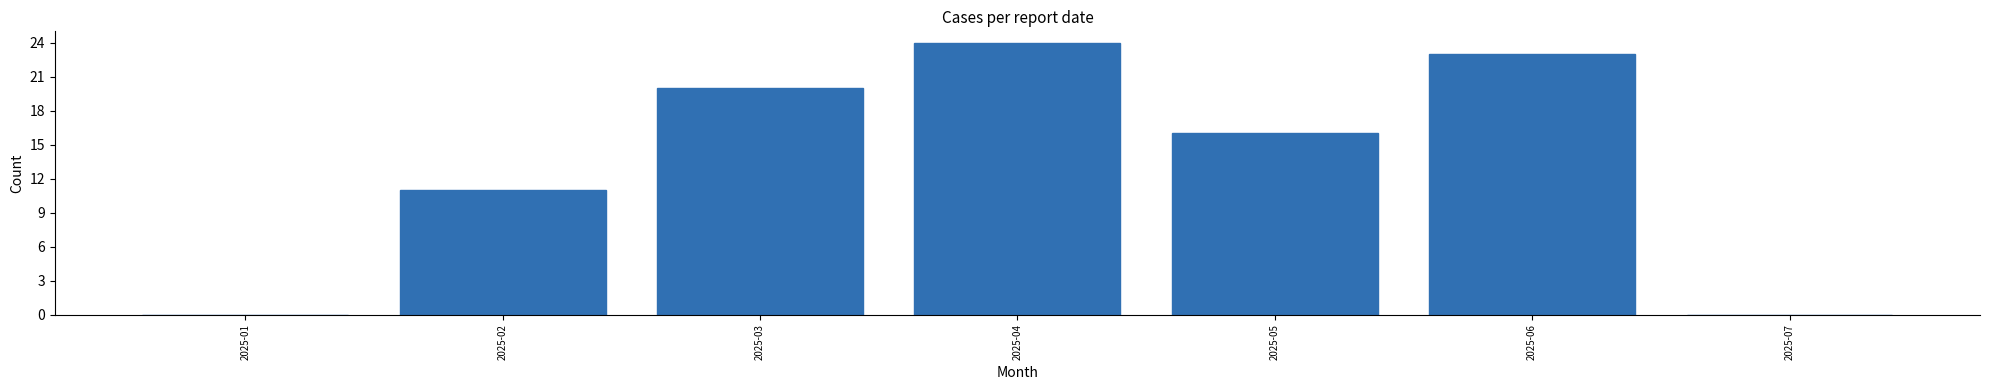

Reading left to right, what are all the values shown in this chart?

2025-01=0	2025-02=11	2025-03=20	2025-04=24	2025-05=16	2025-06=23	2025-07=0